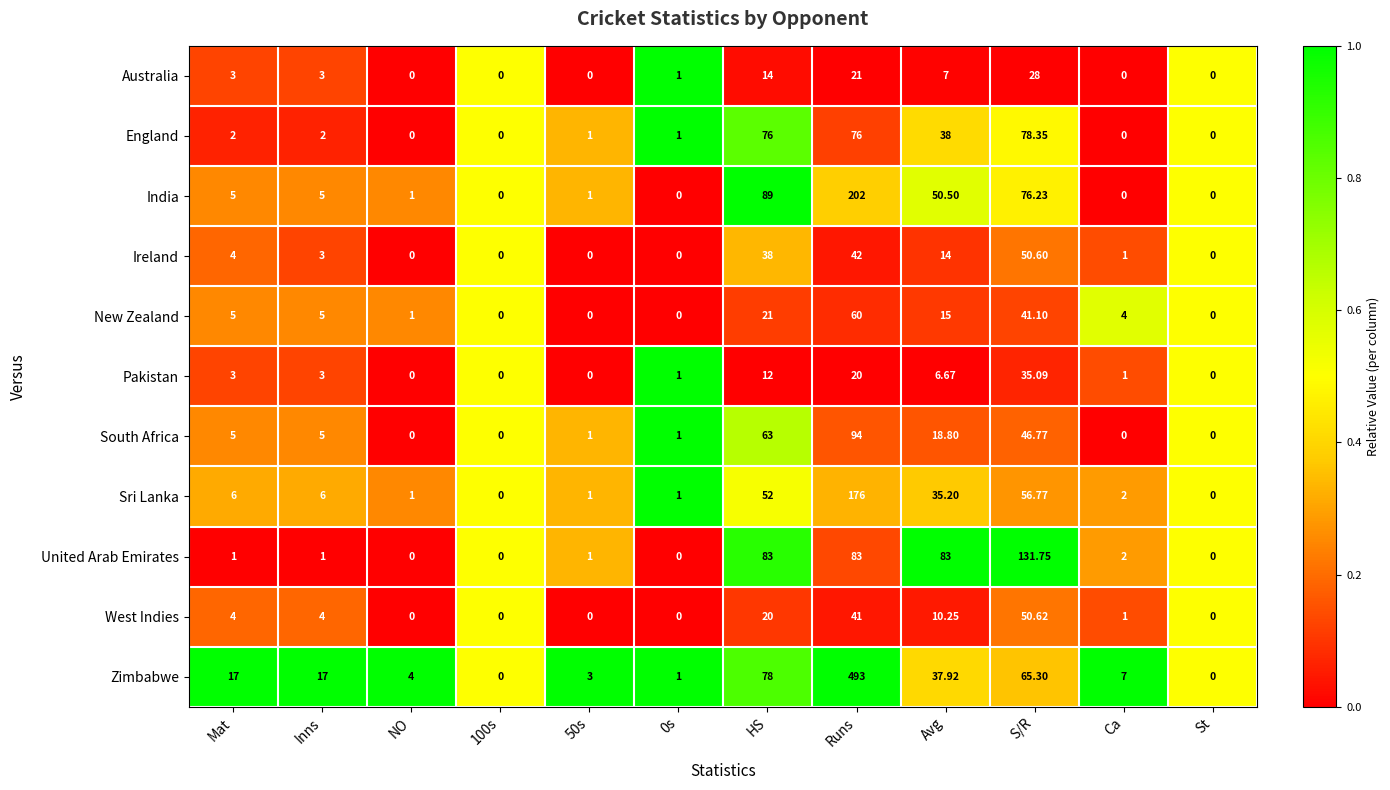

Rank the series by their maximum value, from highest to lowest.

Zimbabwe, India, Sri Lanka, United Arab Emirates, South Africa, England, New Zealand, West Indies, Ireland, Pakistan, Australia